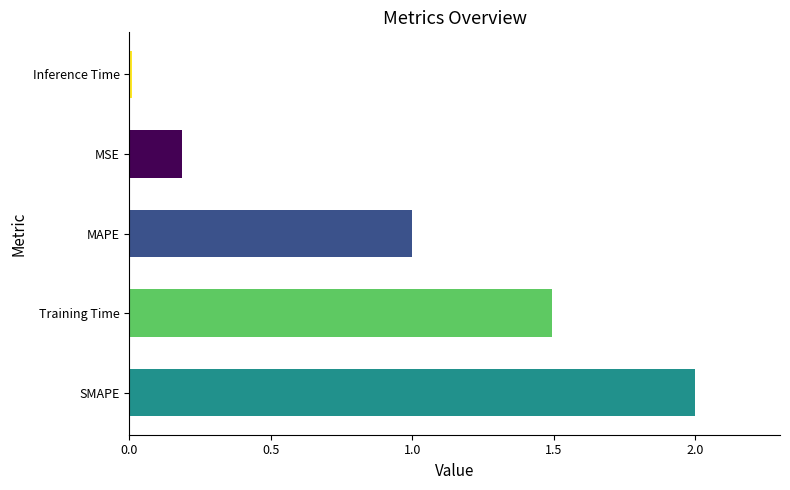

Where is the data nearest to the value 1?

MAPE